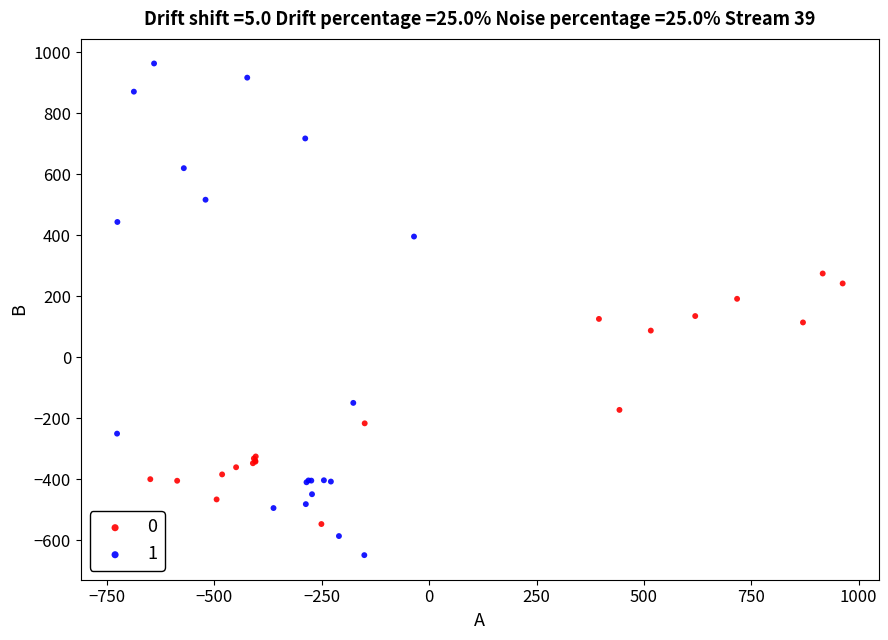

Which series contains the lowest Y value?

1